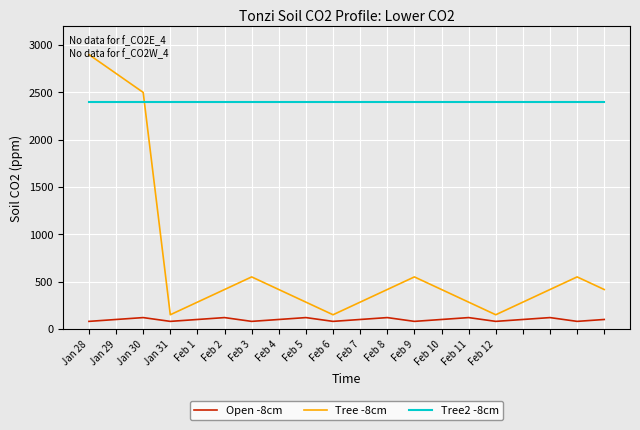

What is the maximum value shown in the chart?

2900.0